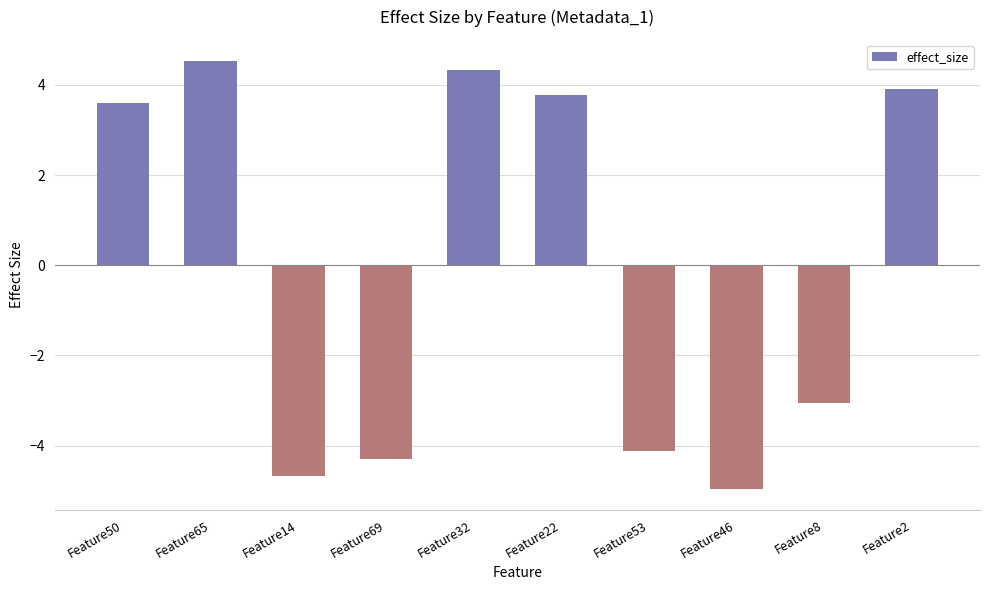

List the labels in order of value, smallest first.

Feature46, Feature14, Feature69, Feature53, Feature8, Feature50, Feature22, Feature2, Feature32, Feature65